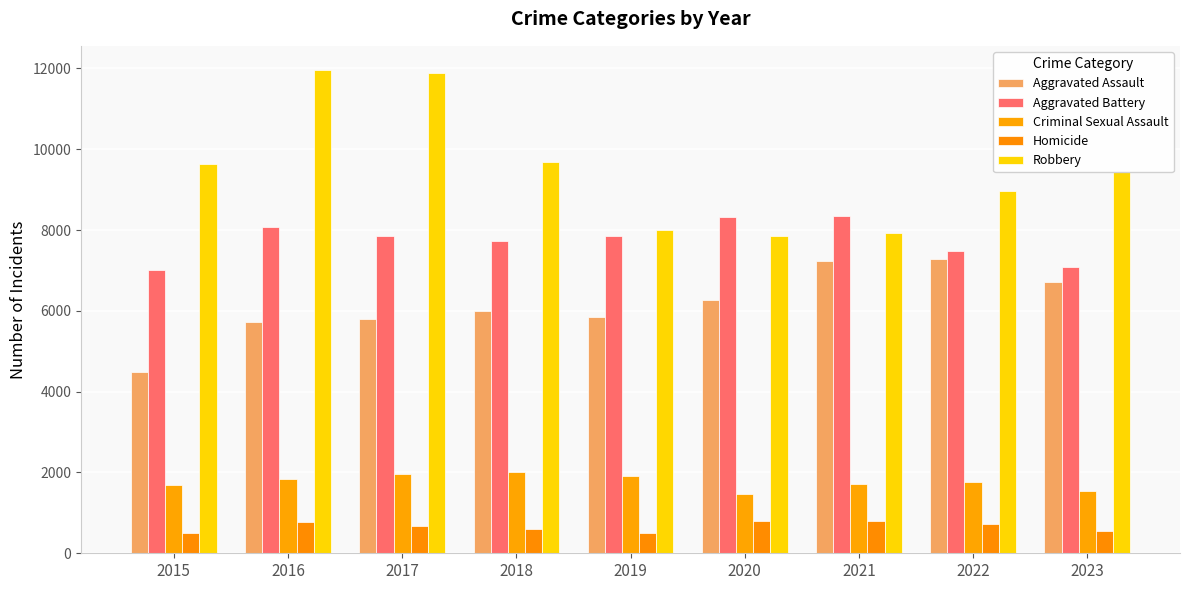

How many groups of bars are there?

9